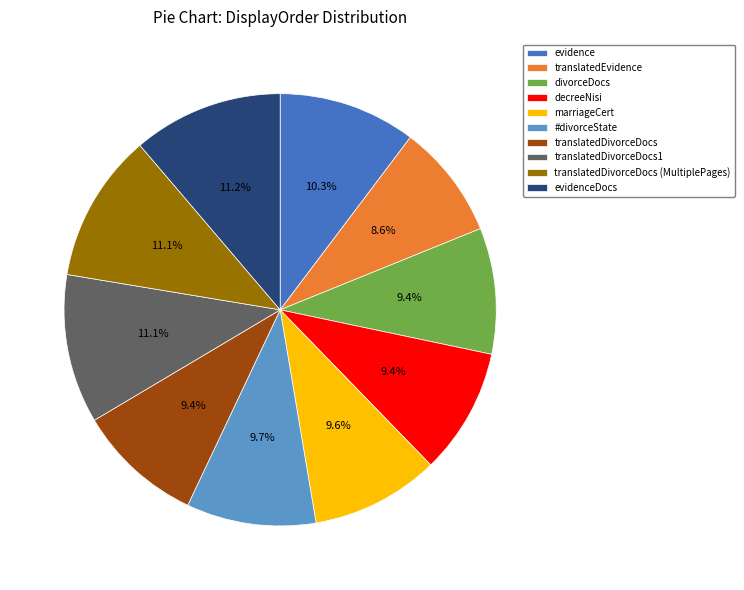

What is the smallest slice in the pie chart?

translatedEvidence